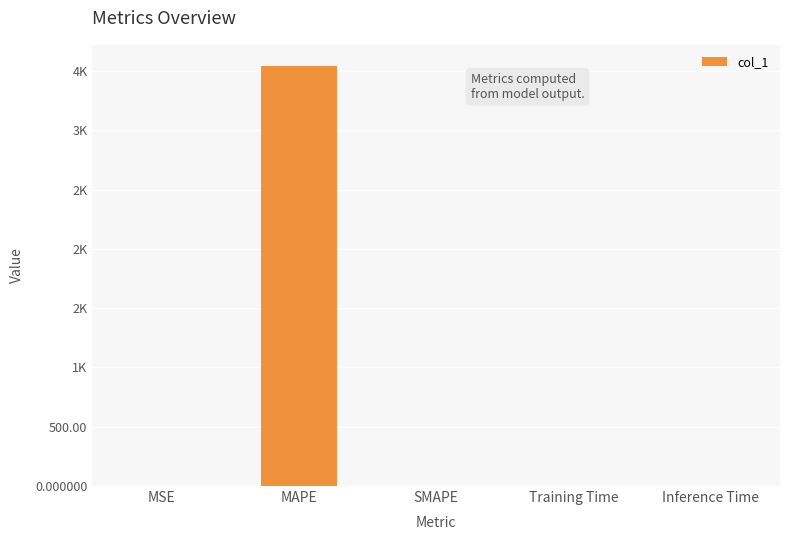

Rank the categories by value from highest to lowest.

MAPE, SMAPE, MSE, Training Time, Inference Time